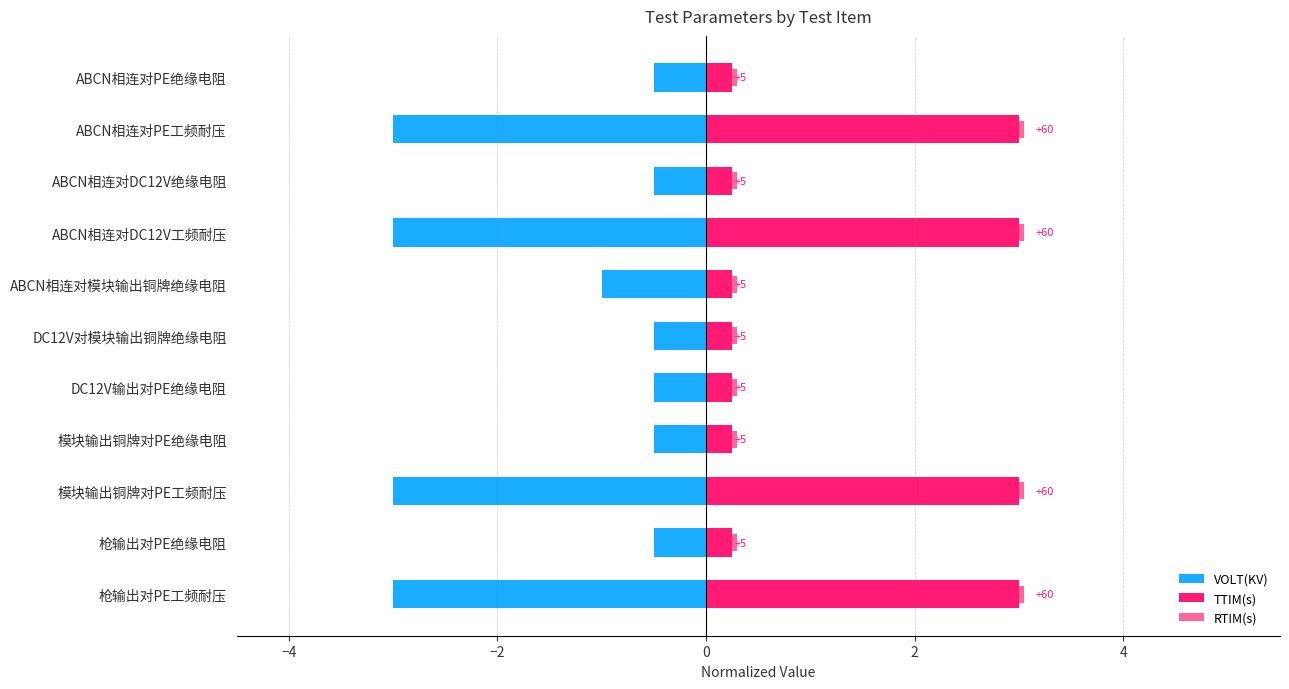

How many VOLT(KV) values are between -3 and 0?

11